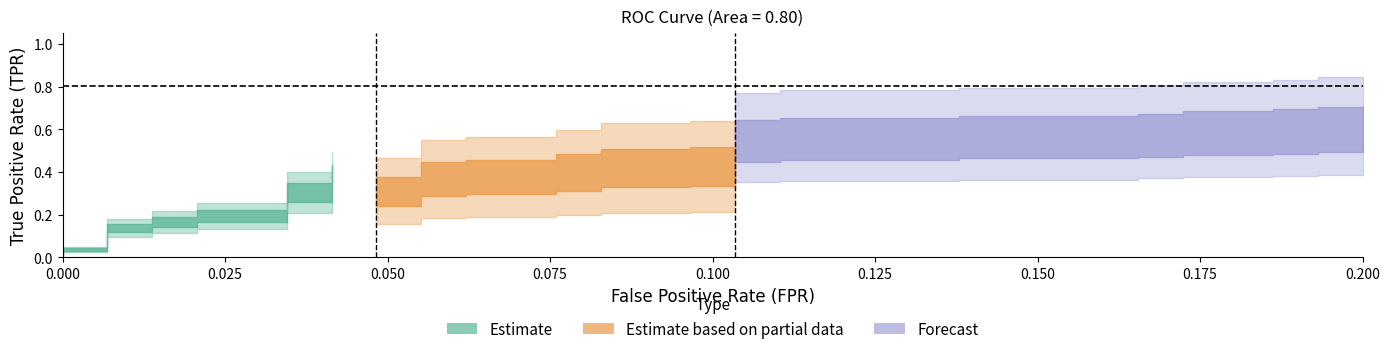

True or false: tpr has more than 0 interior local peaks.

False